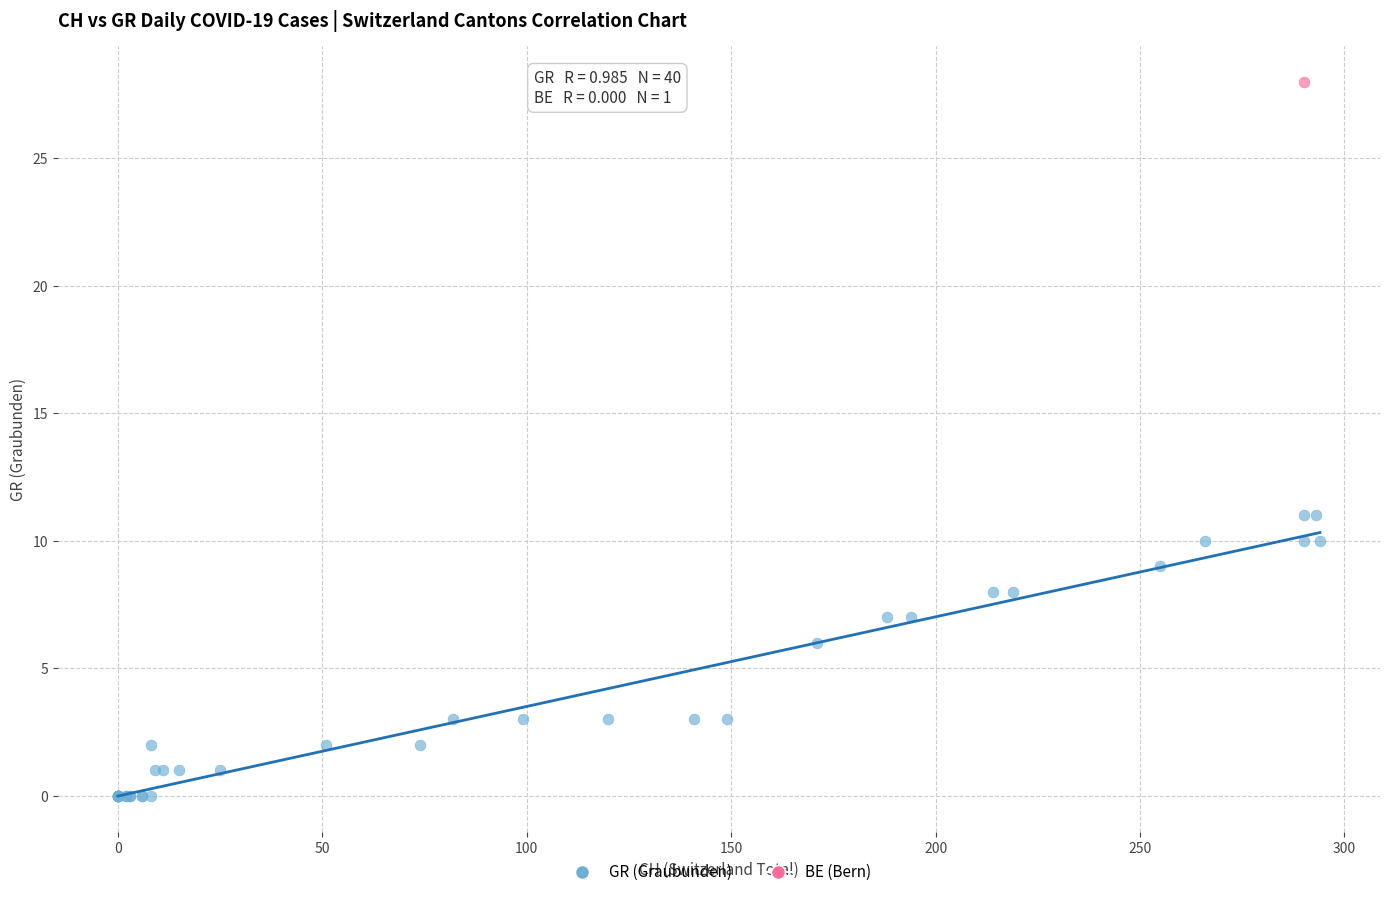

What are all the series names shown in the legend?

GR (Graubunden), BE (Bern)